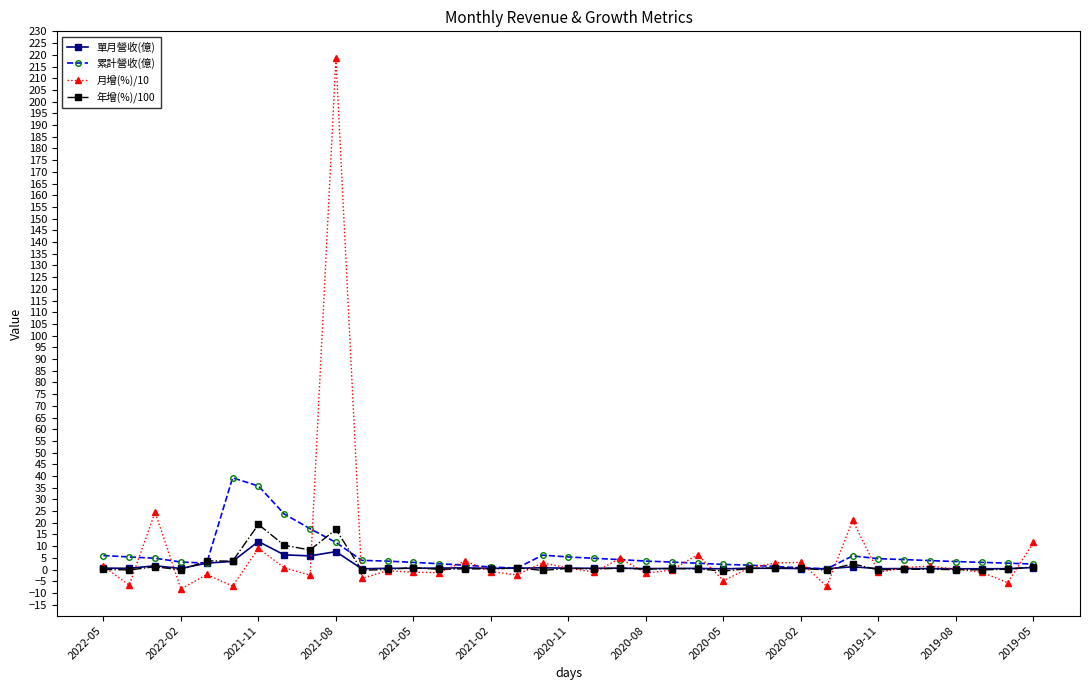

What is the highest value of the 單月營收(億) series?

12.0